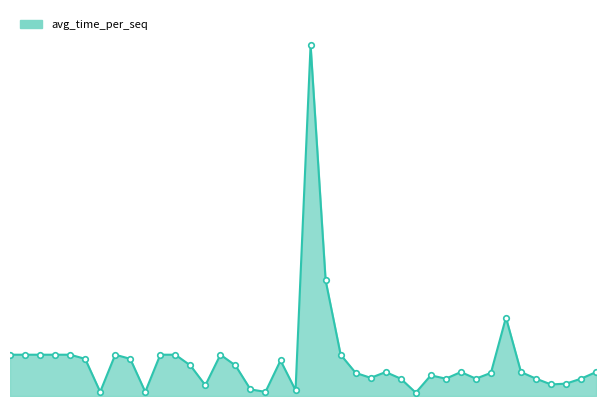

Is it true that the value at 1 is 1.0?

True